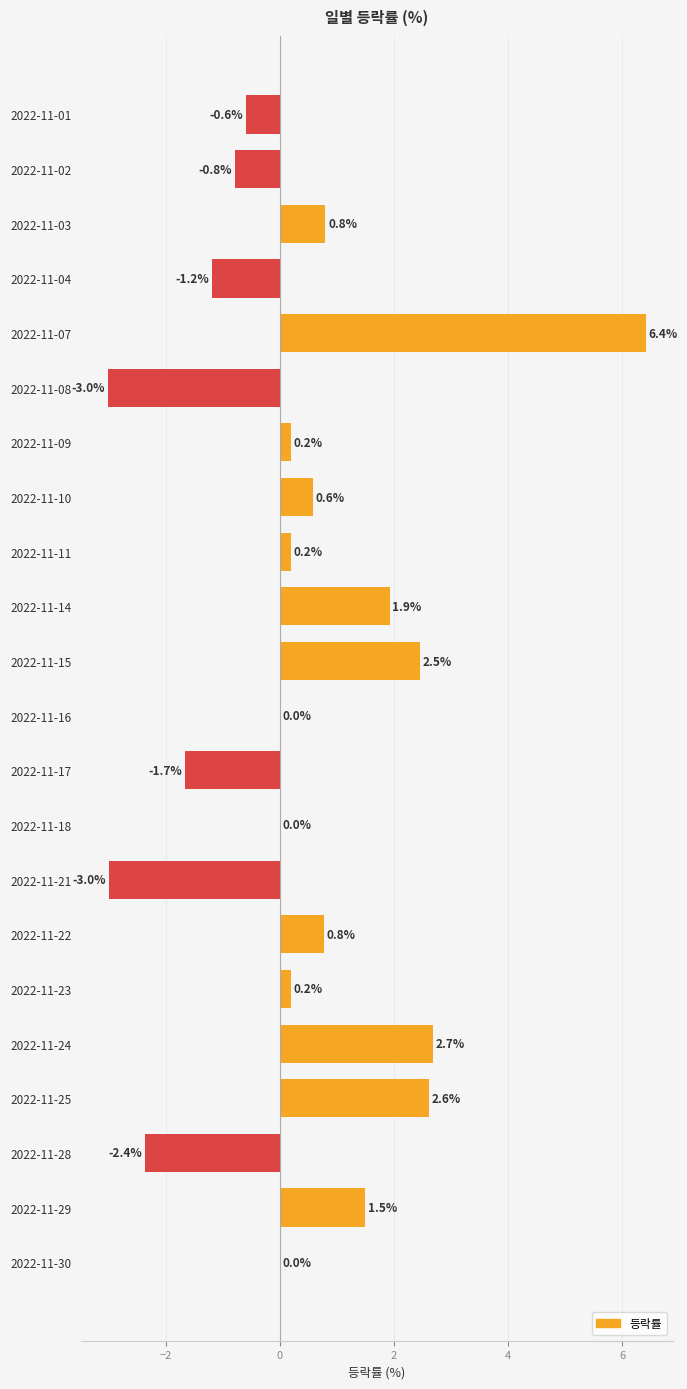

Reading top to bottom, what are all the values shown in this chart?

2022-11-01=-0.6	2022-11-02=-0.8	2022-11-03=0.8	2022-11-04=-1.2	2022-11-07=6.4	2022-11-08=-3.0	2022-11-09=0.2	2022-11-10=0.6	2022-11-11=0.2	2022-11-14=1.9	2022-11-15=2.5	2022-11-16=0.0	2022-11-17=-1.7	2022-11-18=0.0	2022-11-21=-3.0	2022-11-22=0.8	2022-11-23=0.2	2022-11-24=2.7	2022-11-25=2.6	2022-11-28=-2.4	2022-11-29=1.5	2022-11-30=0.0